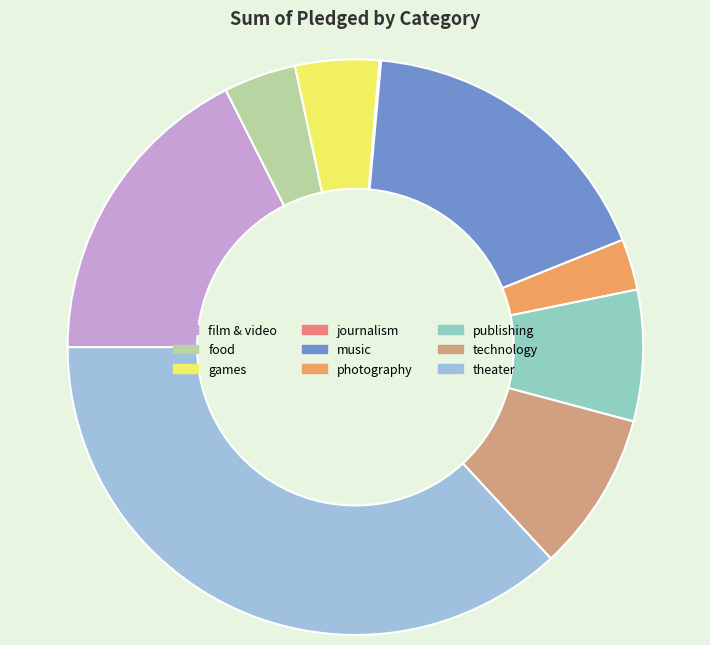

Do technology and journalism together represent more than half of the pie?

No